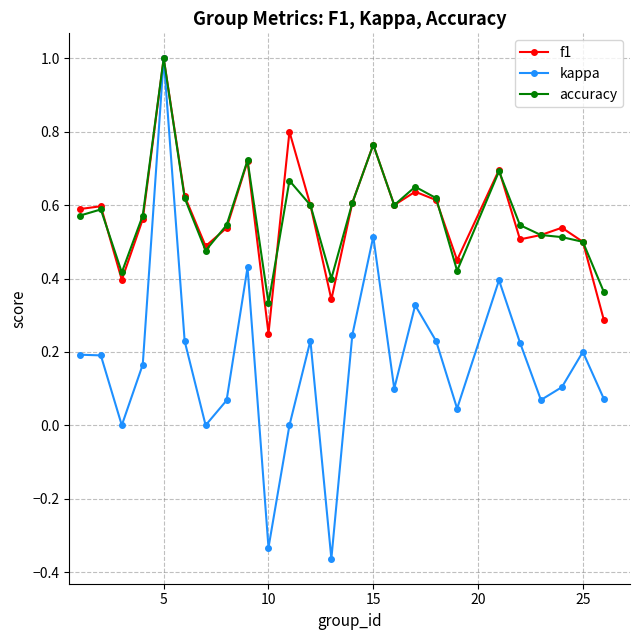

Which series has the widest spread of values?

kappa